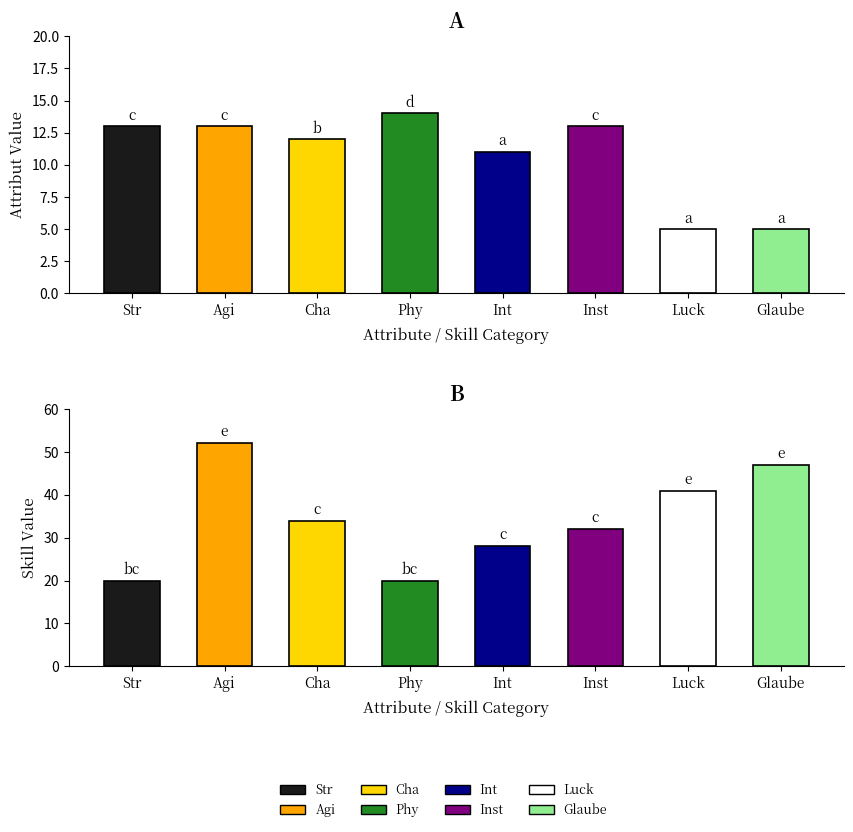

How many categories are shown in the chart?

8